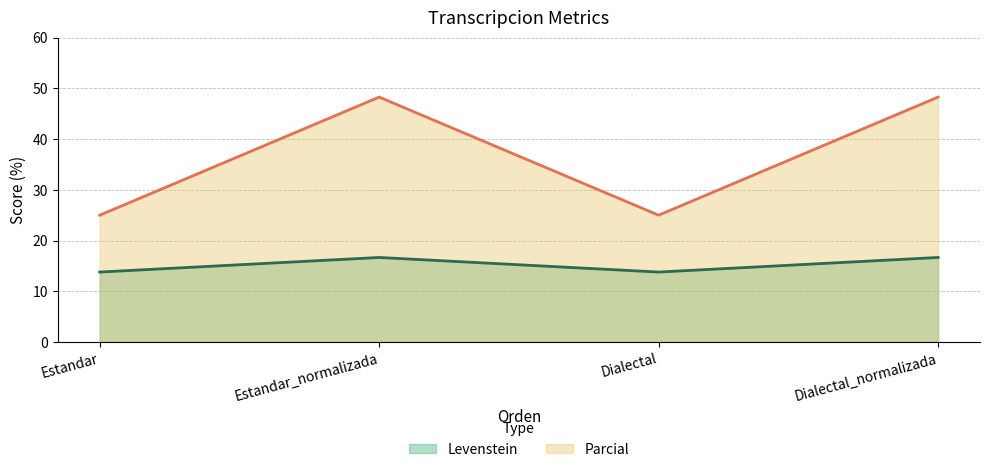

Read the Parcial value at Estandar.

25.0